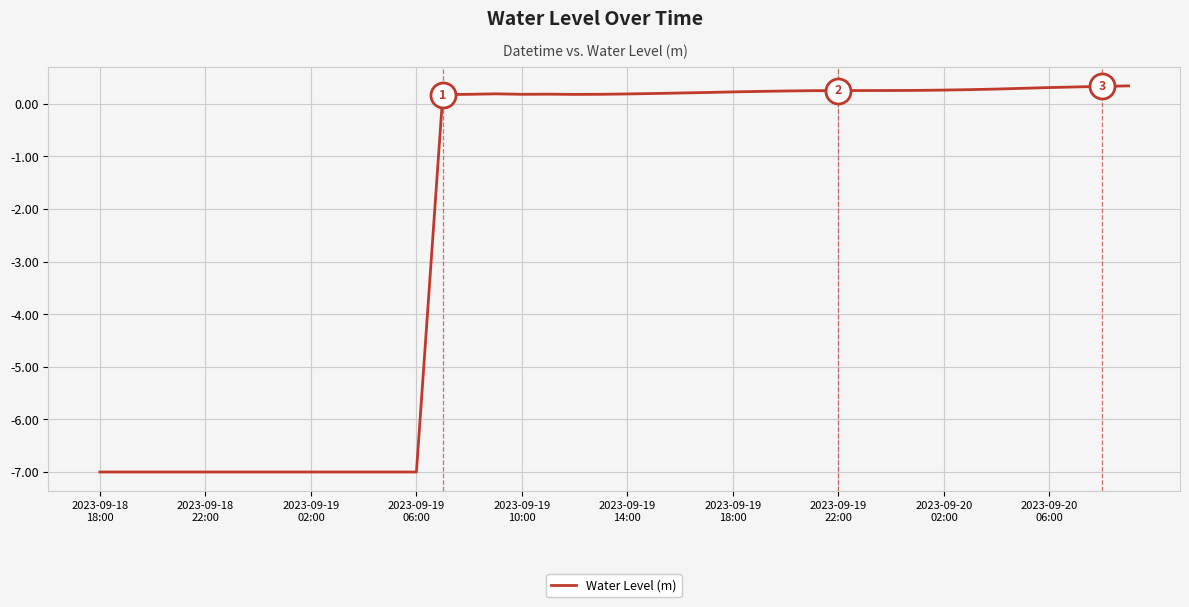

What is the smallest value displayed?

-7.0